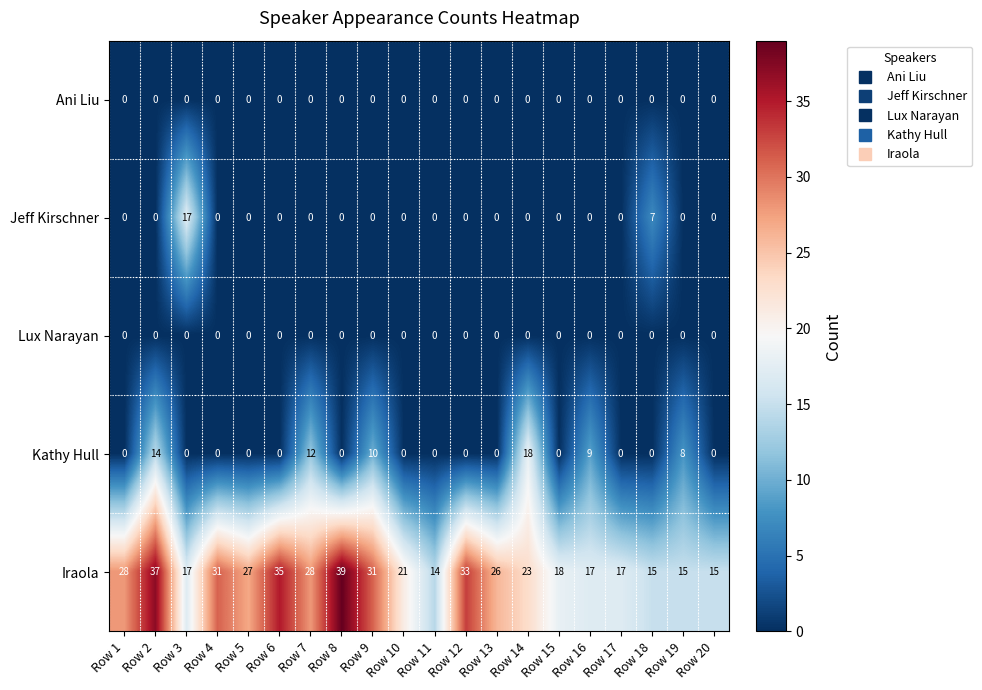

At how many categories does at least one series exceed 8?

20